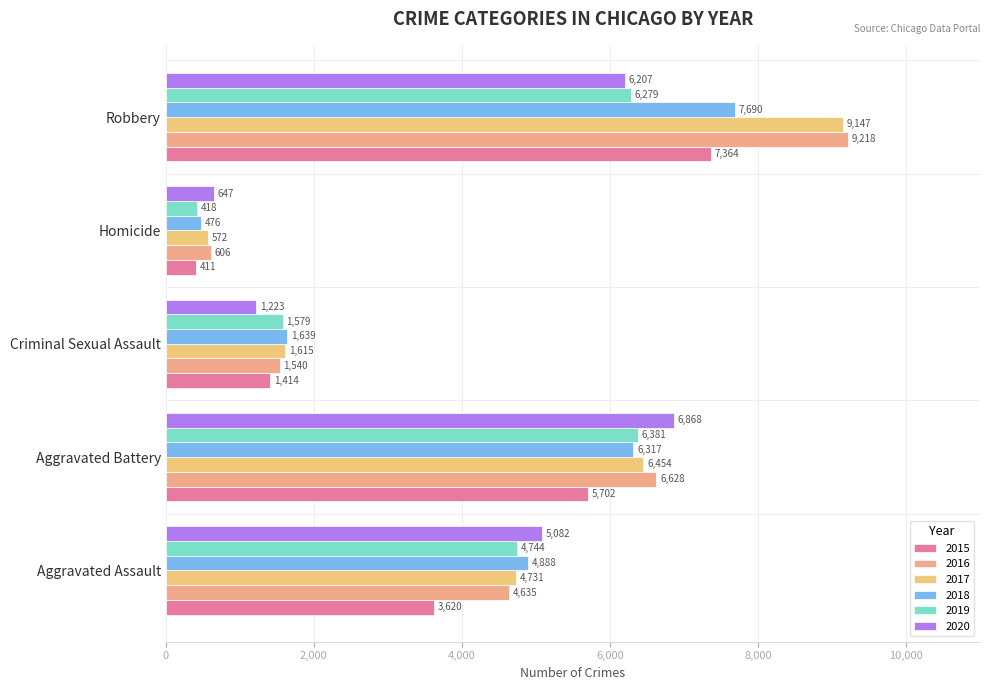

True or false: 2016 has a value of 11096 at Aggravated Battery.

False